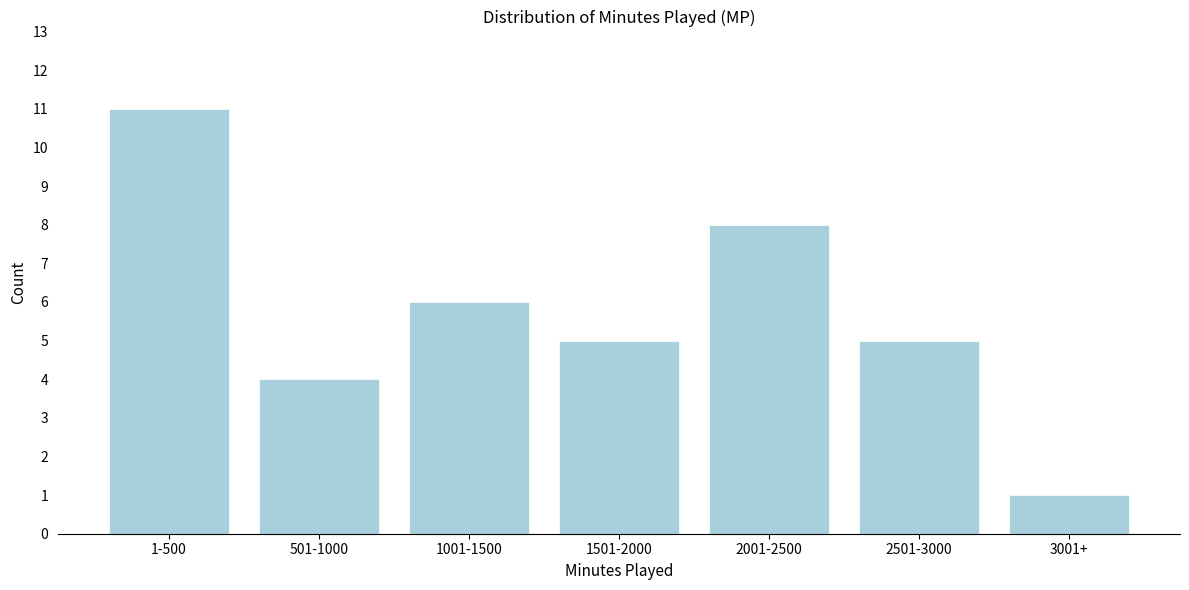

Reading right to left, what are all the values shown in this chart?

1	5	8	5	6	4	11